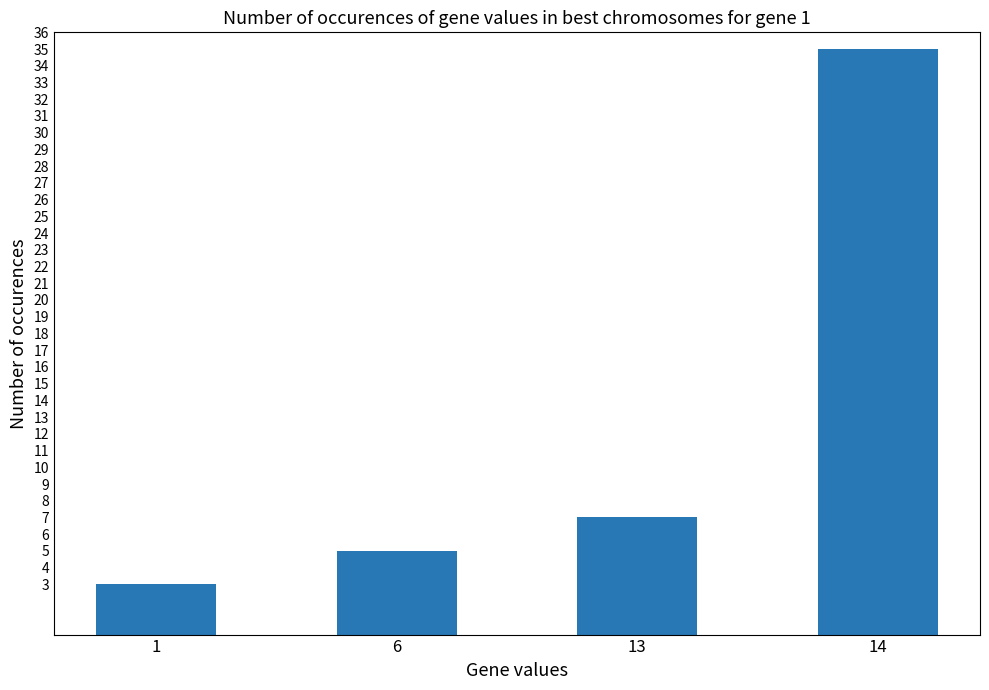

What is the sum of all values?

50